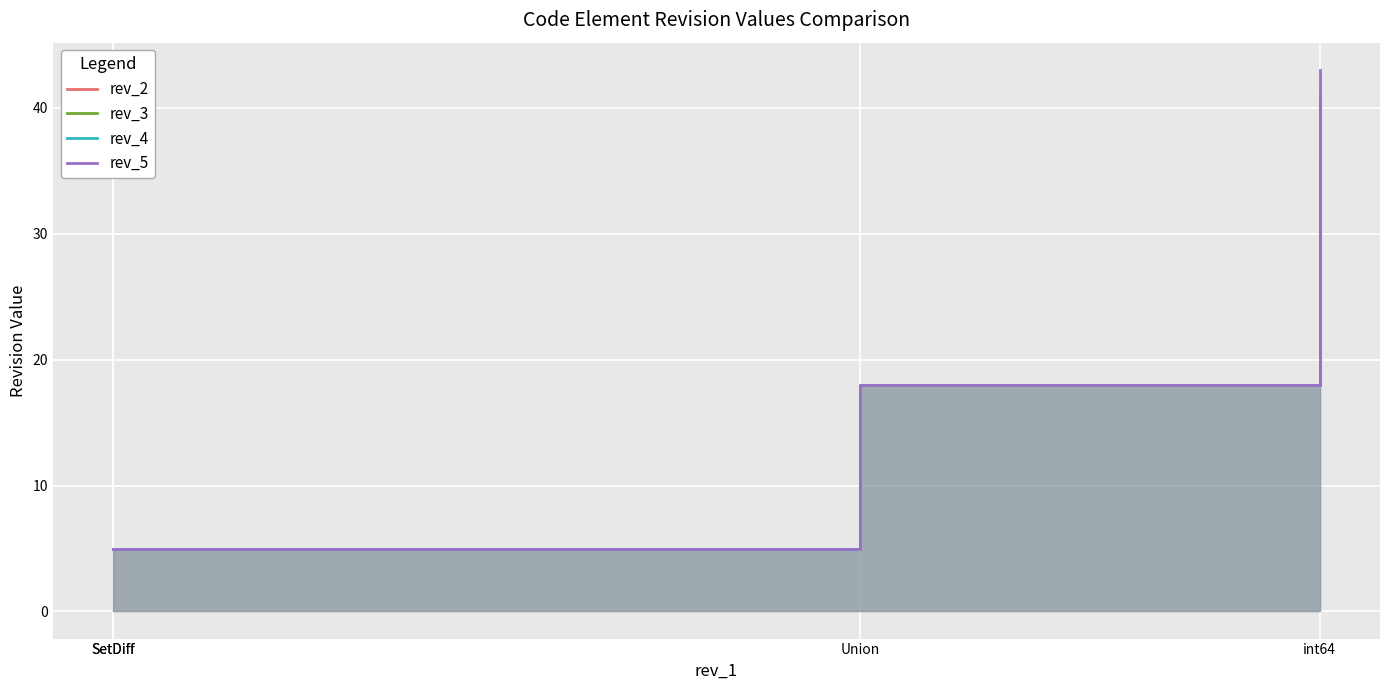

Rank the series at SetDiff from lowest to highest value.

rev_2, rev_3, rev_4, rev_5